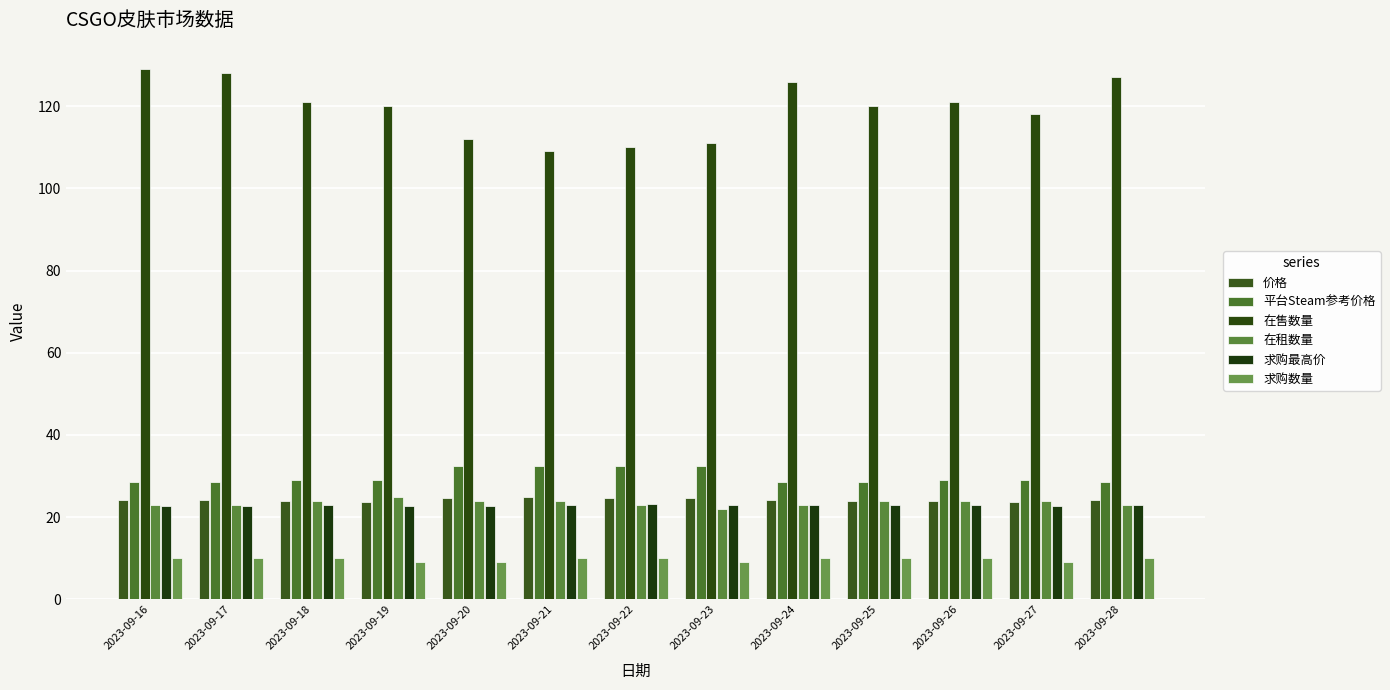

What are all the series names shown in the legend?

价格, 平台Steam参考价格, 在售数量, 在租数量, 求购最高价, 求购数量